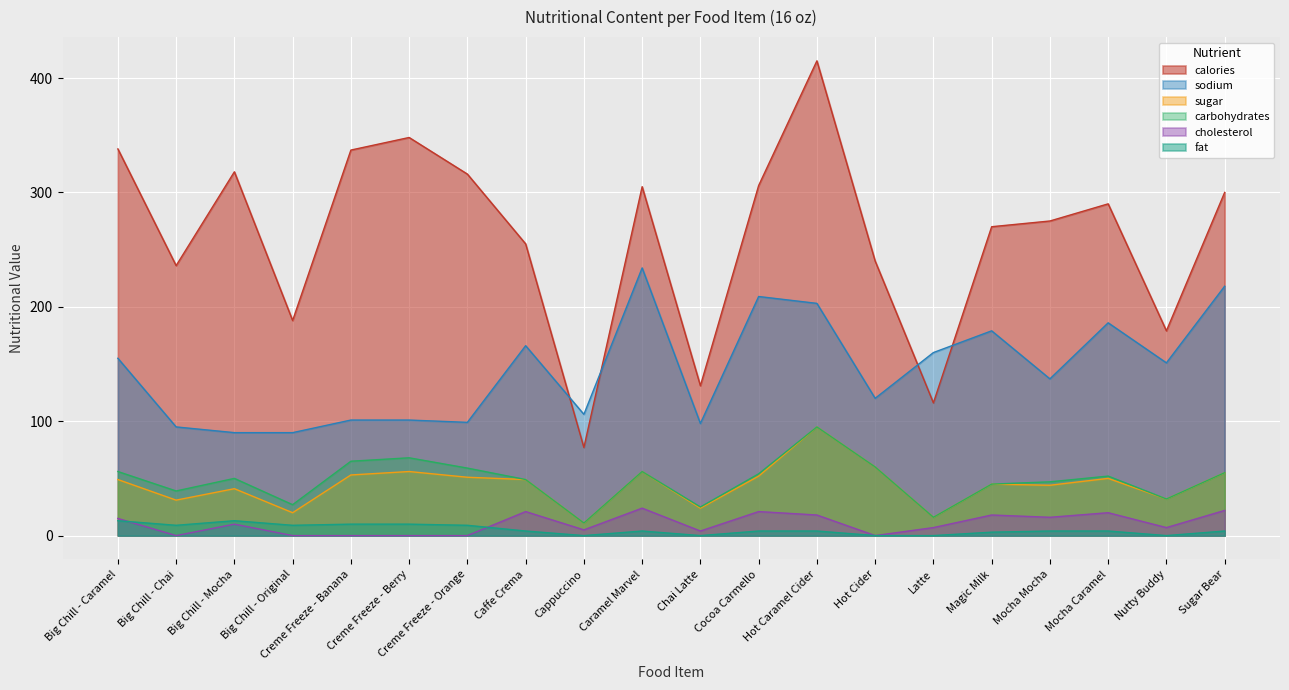

Where does the sodium series first go above 151?

Big Chill - Caramel